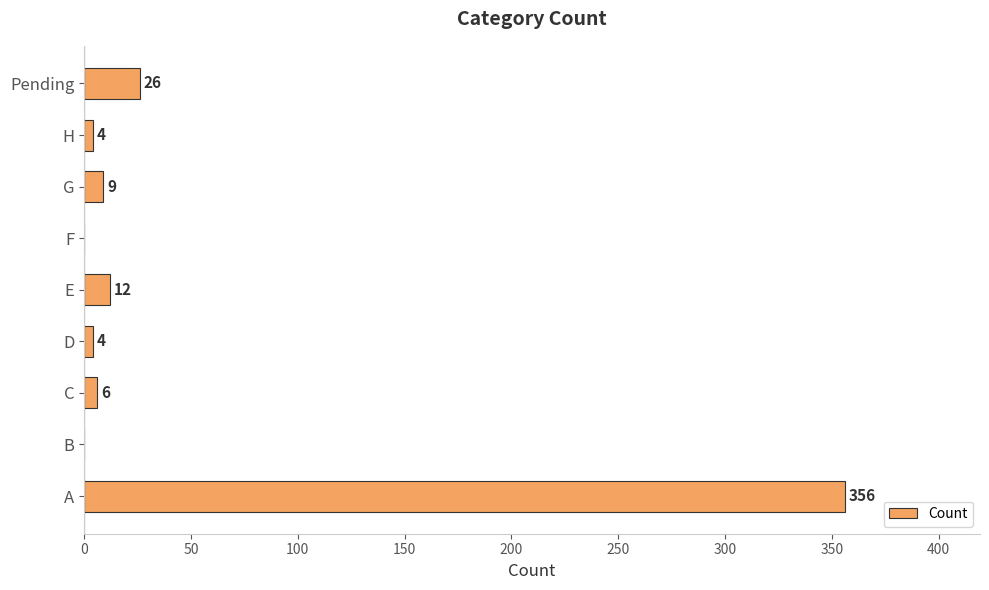

What is the change in value from D to G?

+5